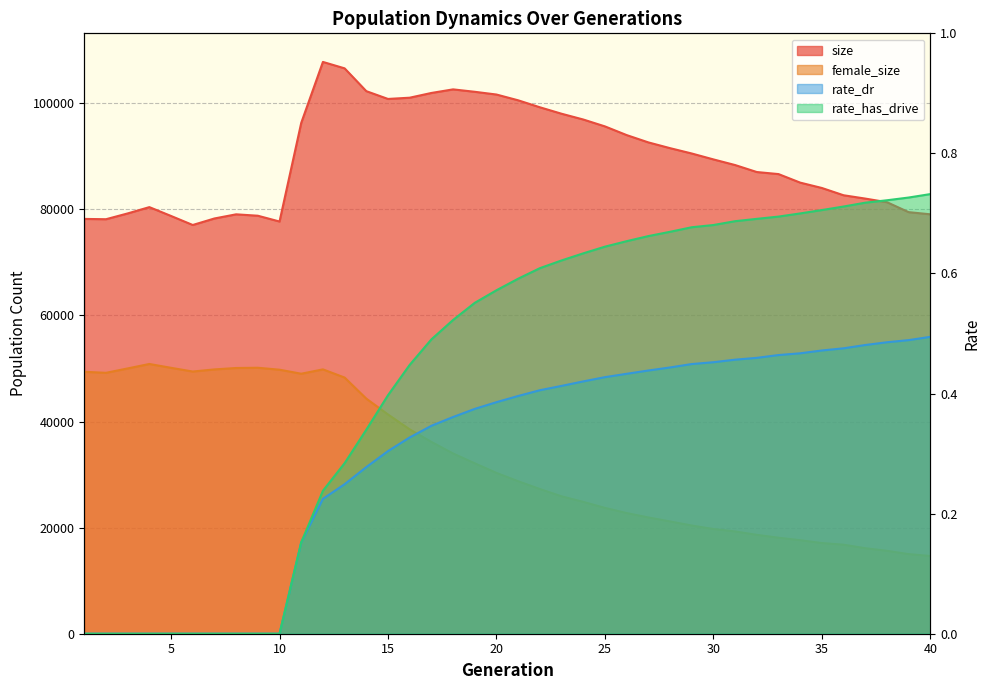

What is the average value of the rate_has_drive series?

0.4